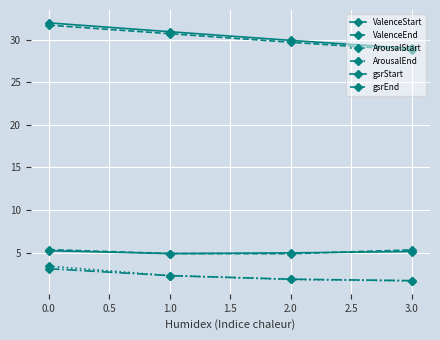

How many series are shown in this chart?

6